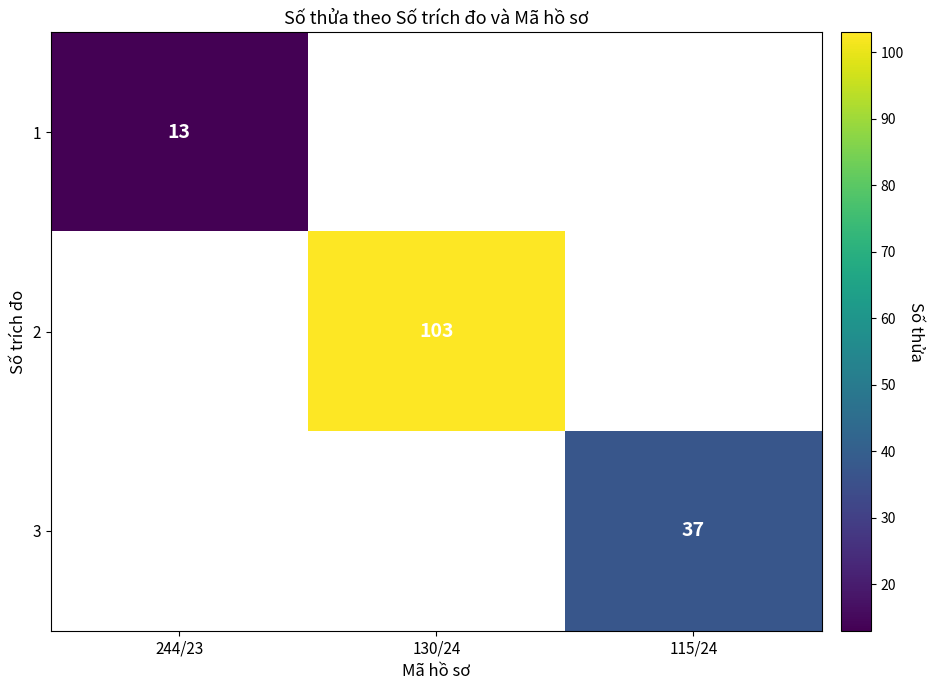

Is it true that 2 equals 150 at 130/24?

False